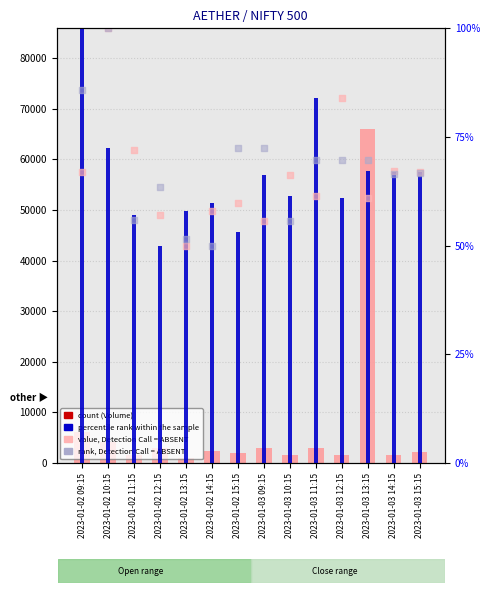

Which series reaches the minimum Y coordinate?

Close (percentile)